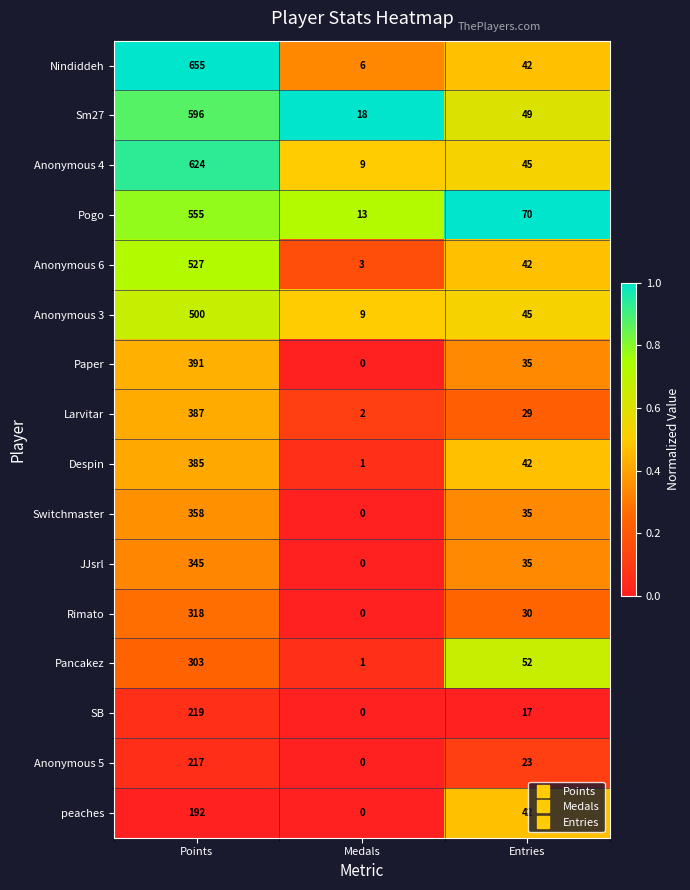

Is it true that Anonymous 3 equals 45 at Entries?

True